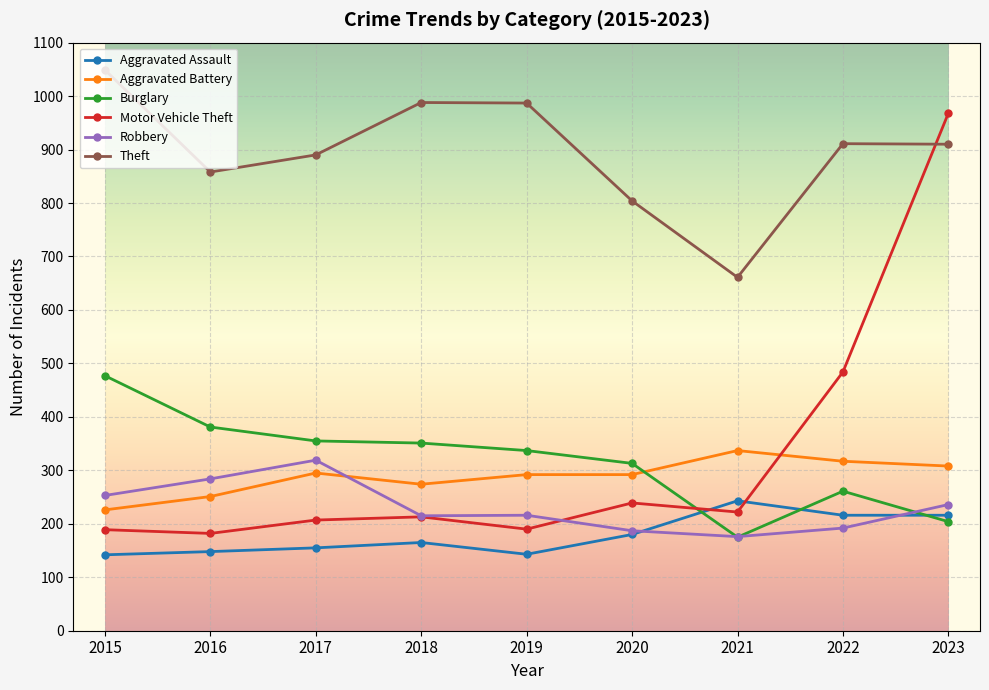

Rank the series by their maximum value, from highest to lowest.

Theft, Motor Vehicle Theft, Burglary, Aggravated Battery, Robbery, Aggravated Assault